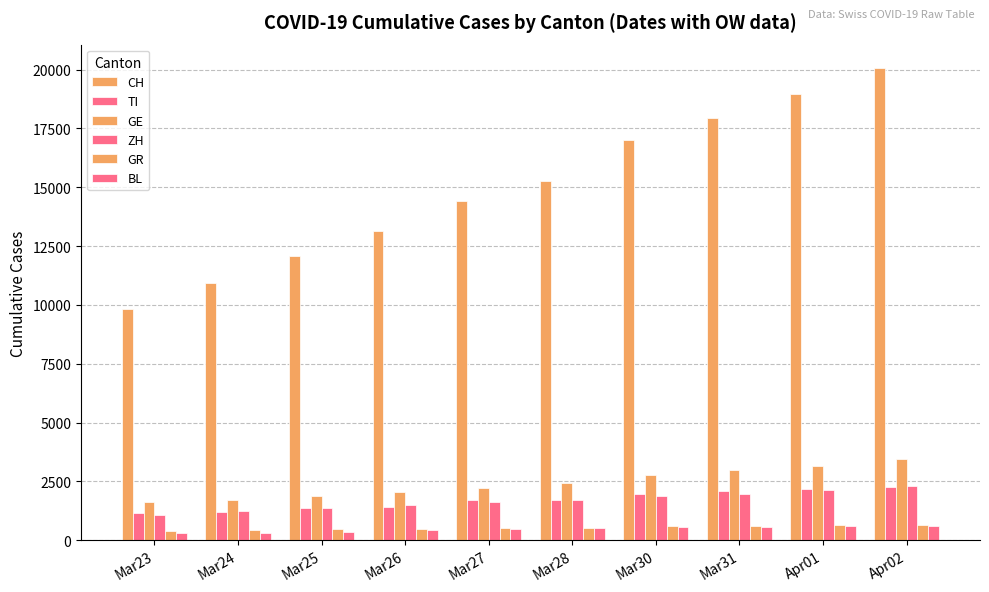

What is the total value across all series at Mar31?

26152